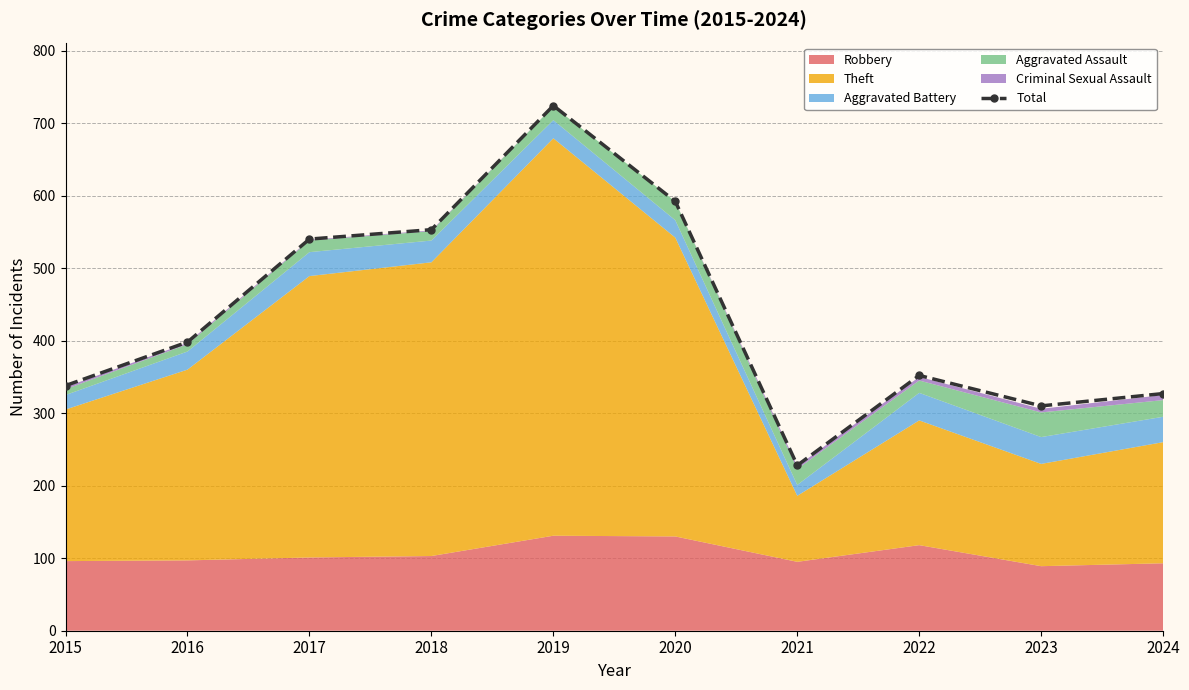

Which label corresponds to the smallest value in the chart?

2021